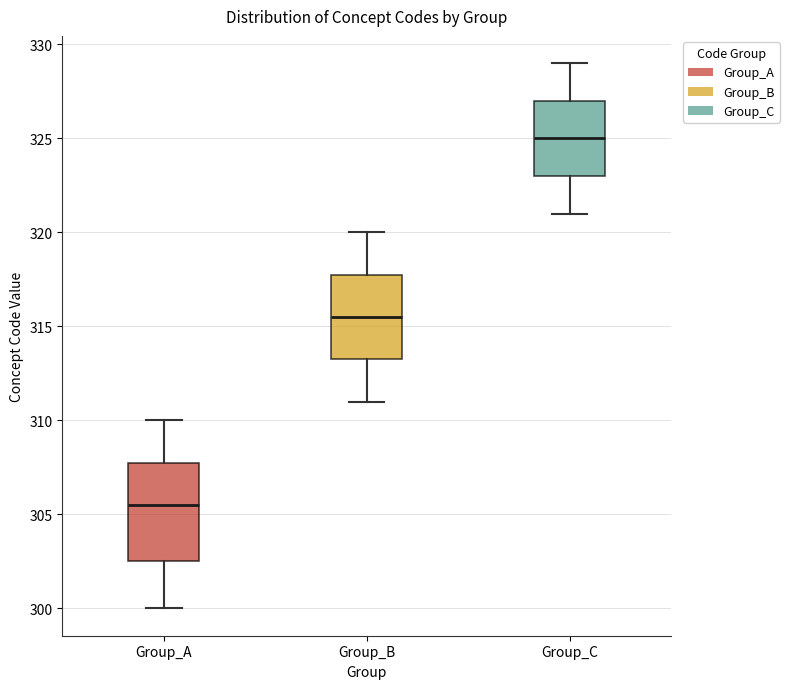

Where does the median line of the box for Group_B sit on the y-axis? The values are not printed on the chart, so give them approximately, as read against the axis.

315.5